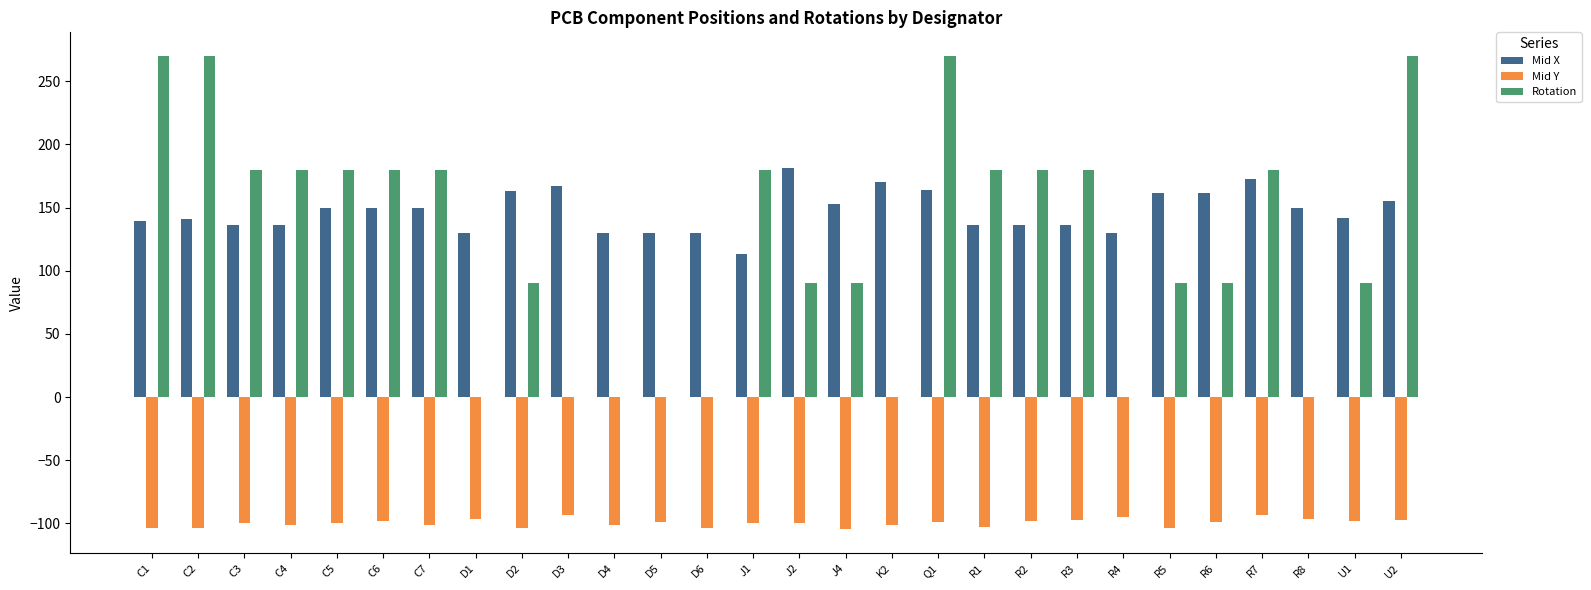

What is the sum of all Mid Y values?

-2790.0